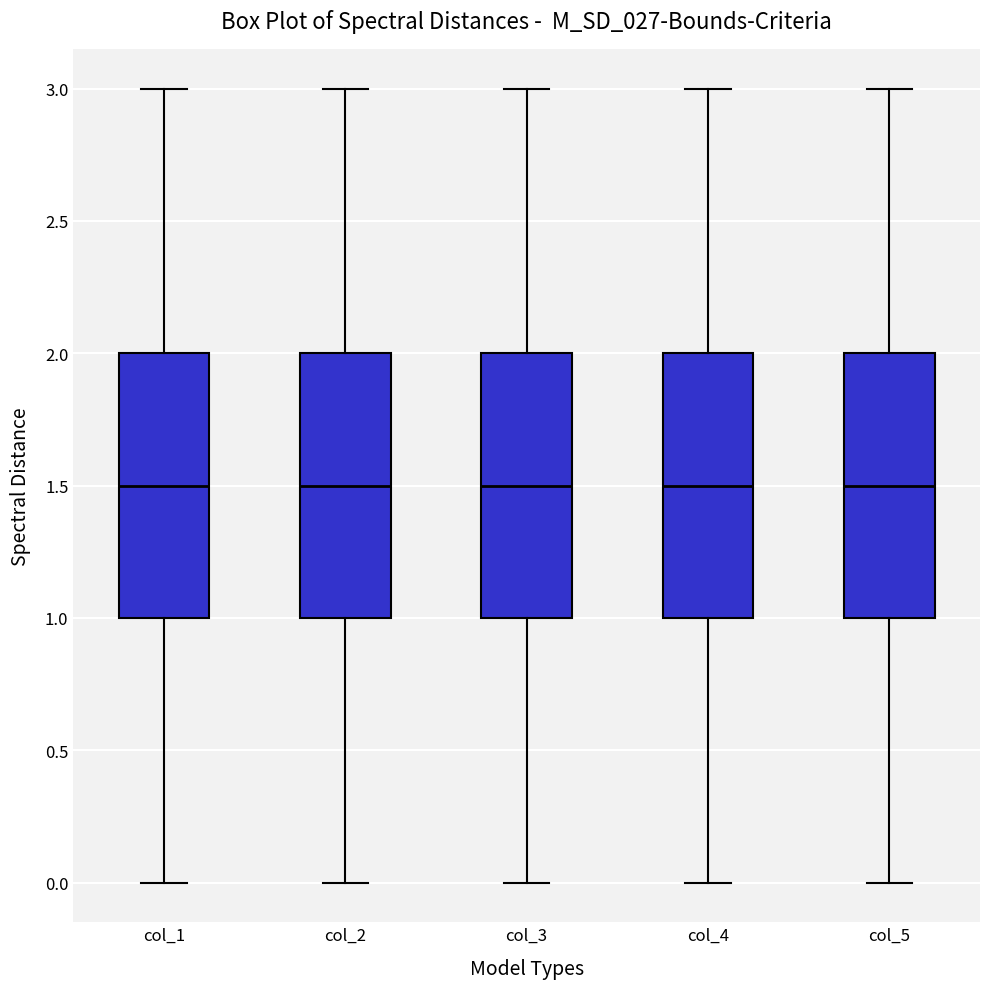

Reading left to right, transcribe this box plot: for each box, give where its median line is, the range the box spans, and where its two whiskers end, as read against the y-axis. The values are not printed on the chart, so give them approximately, as read against the axis.

col_1: median 1.5, box 1.0 to 2.0, whiskers 0.0 to 3.0
col_2: median 1.5, box 1.0 to 2.0, whiskers 0.0 to 3.0
col_3: median 1.5, box 1.0 to 2.0, whiskers 0.0 to 3.0
col_4: median 1.5, box 1.0 to 2.0, whiskers 0.0 to 3.0
col_5: median 1.5, box 1.0 to 2.0, whiskers 0.0 to 3.0